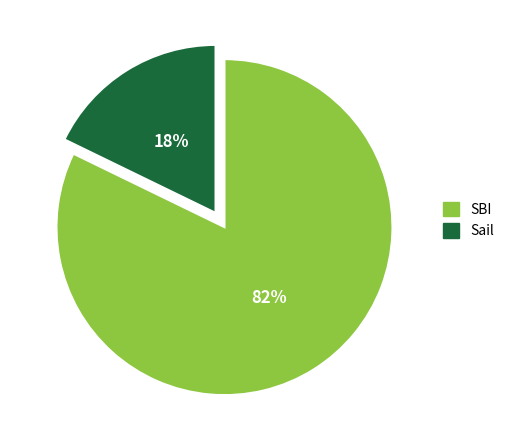

Is SBI the majority of the pie?

Yes